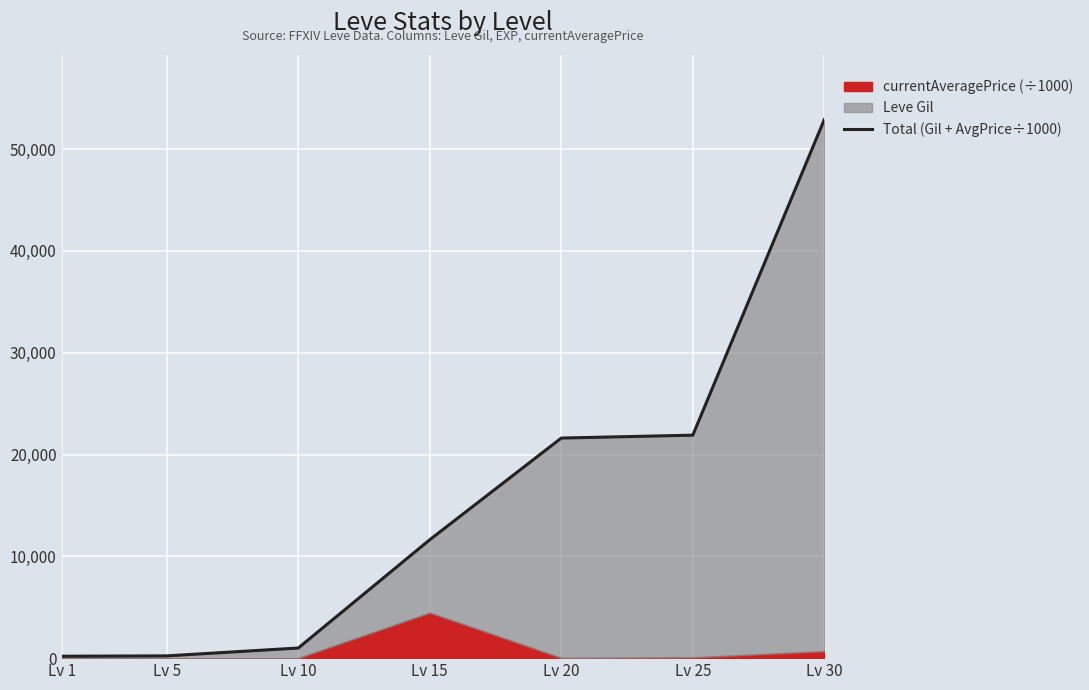

The chart shows a value of 18261.5 at Lv 15. True or false?

False